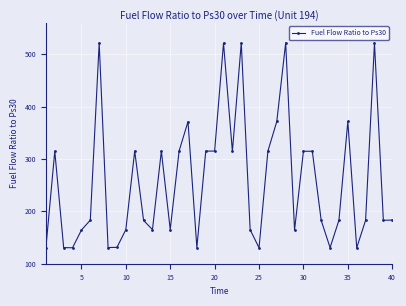

What is the maximum value shown in the chart?

522.0